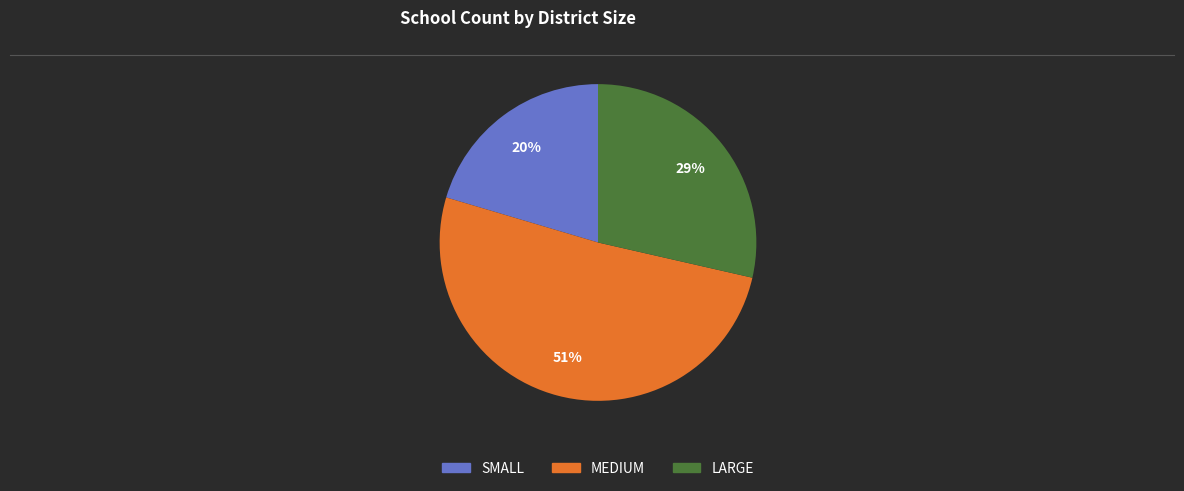

To the nearest percent, what is the difference between the largest and smallest slice percentages?

31%